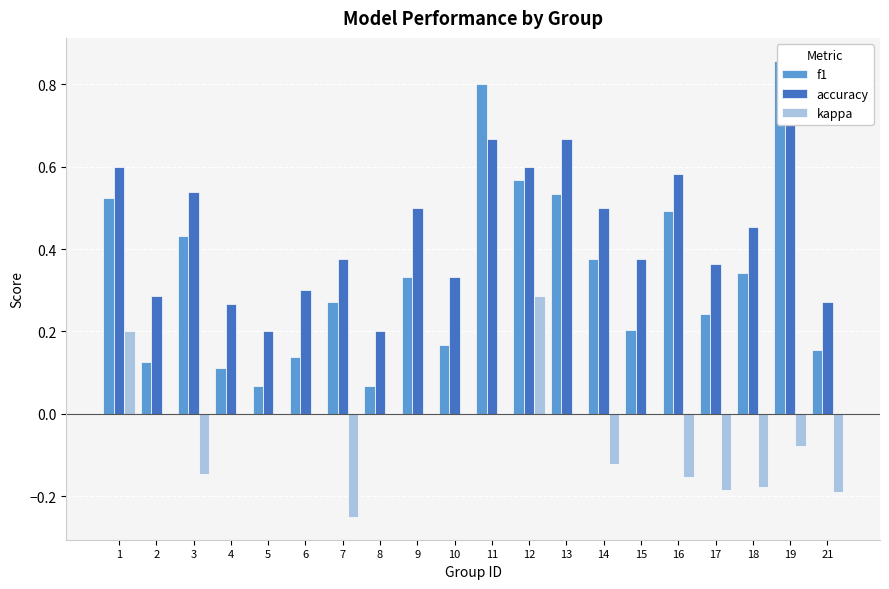

Rank the categories by accuracy value from lowest to highest.

5, 8, 4, 21, 2, 6, 10, 17, 7, 15, 18, 9, 14, 3, 16, 1, 12, 11, 13, 19